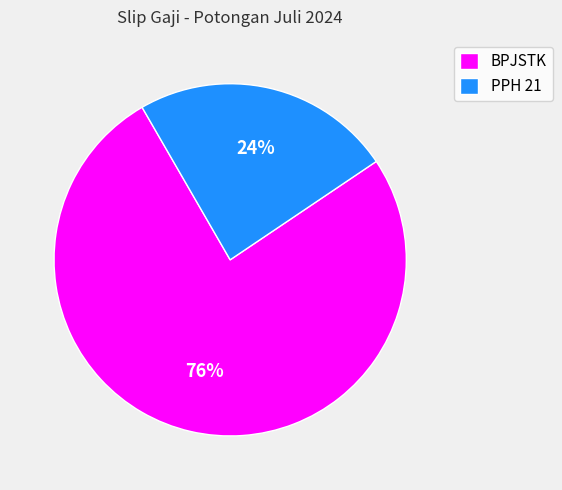

To the nearest percent, what portion does BPJSTK represent?

76%